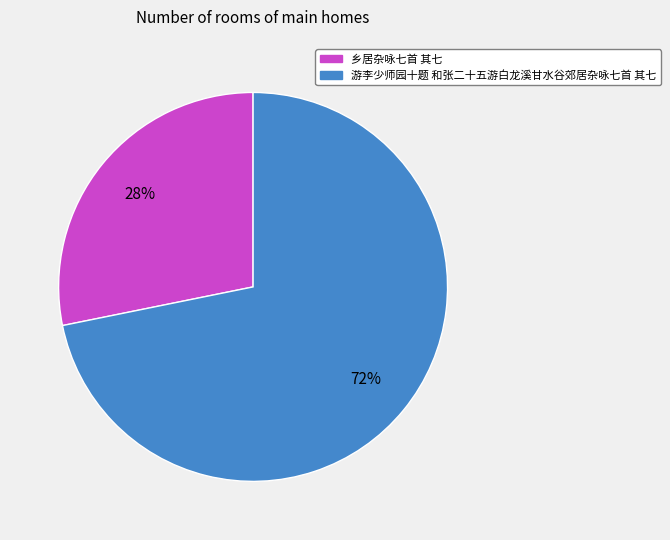

How many slices are in this pie chart?

2